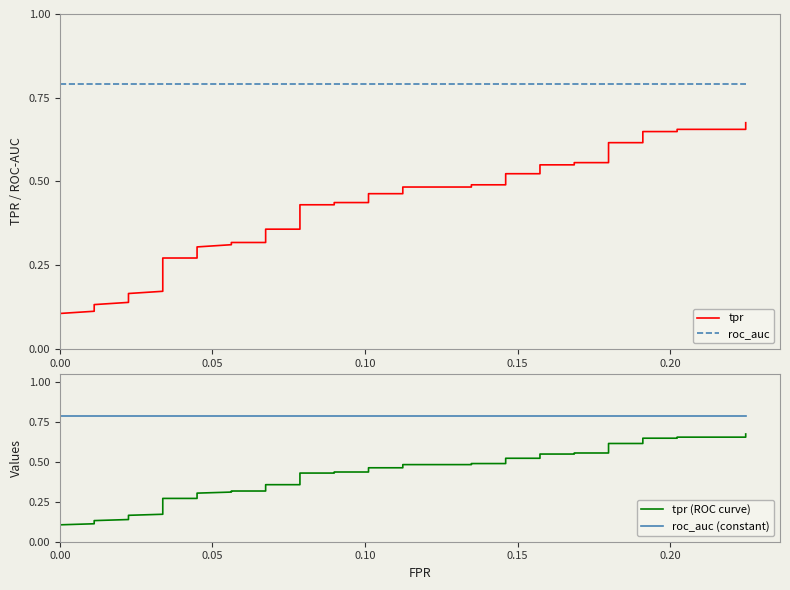

True or false: roc_auc (constant) and tpr (ROC curve) cross at least once.

False